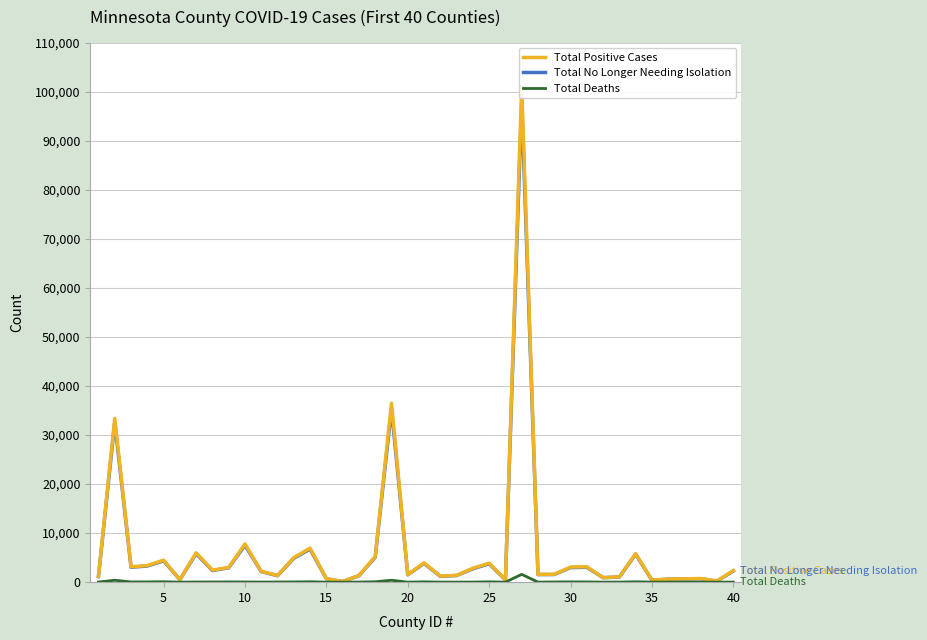

Read the Total No Longer Needing Isolation value at 20.

1506